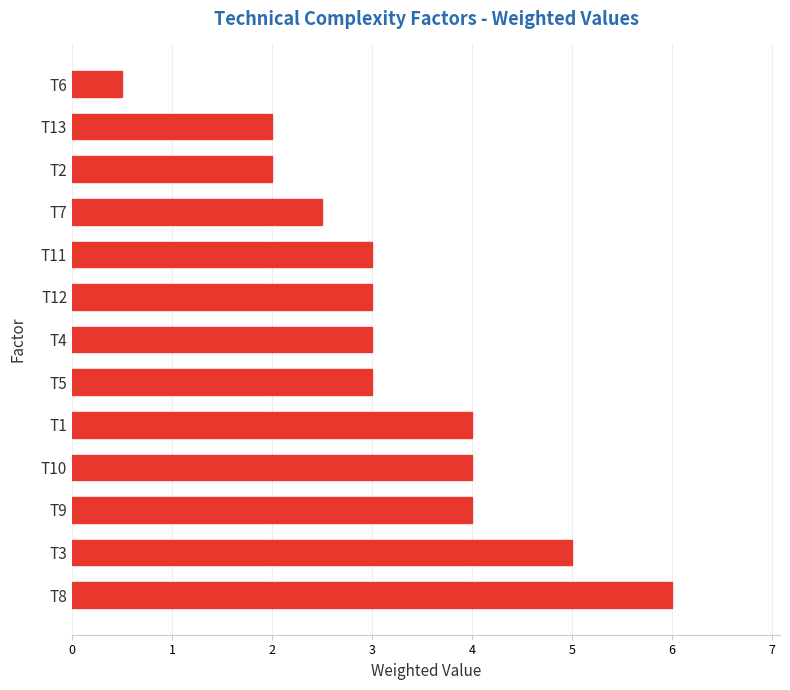

True or false: the data shows 1.5 at T1.

False